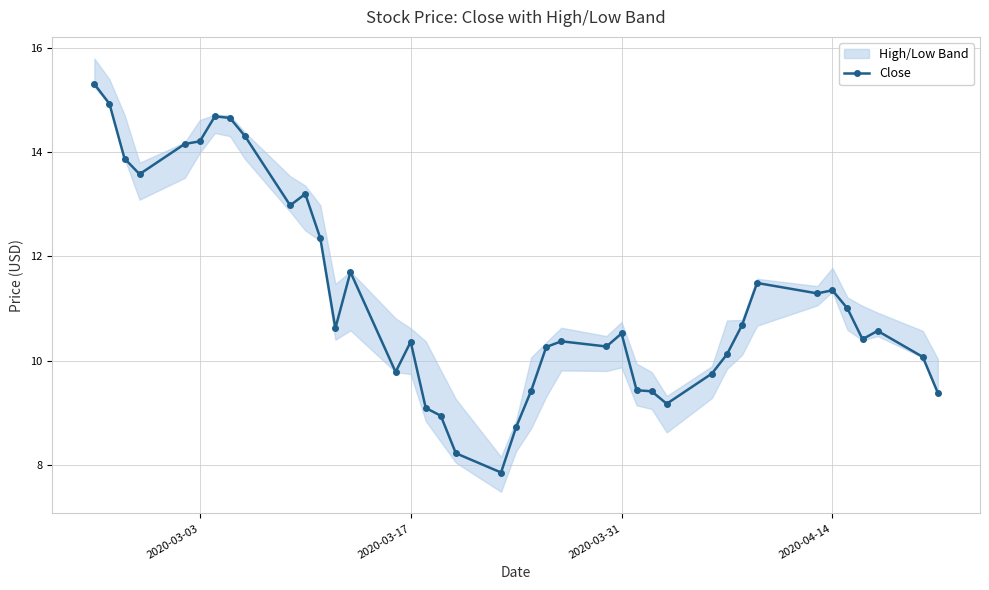

What is the maximum value for Close?

15.3